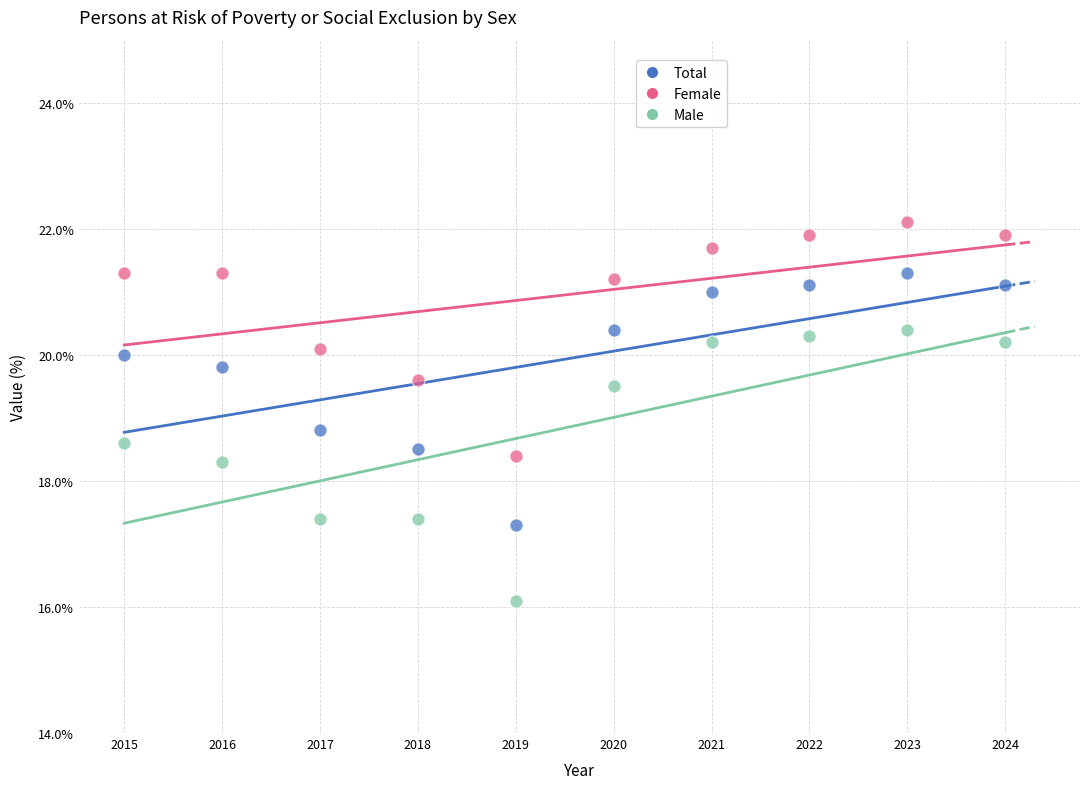

Which series contains the lowest Y value?

Male